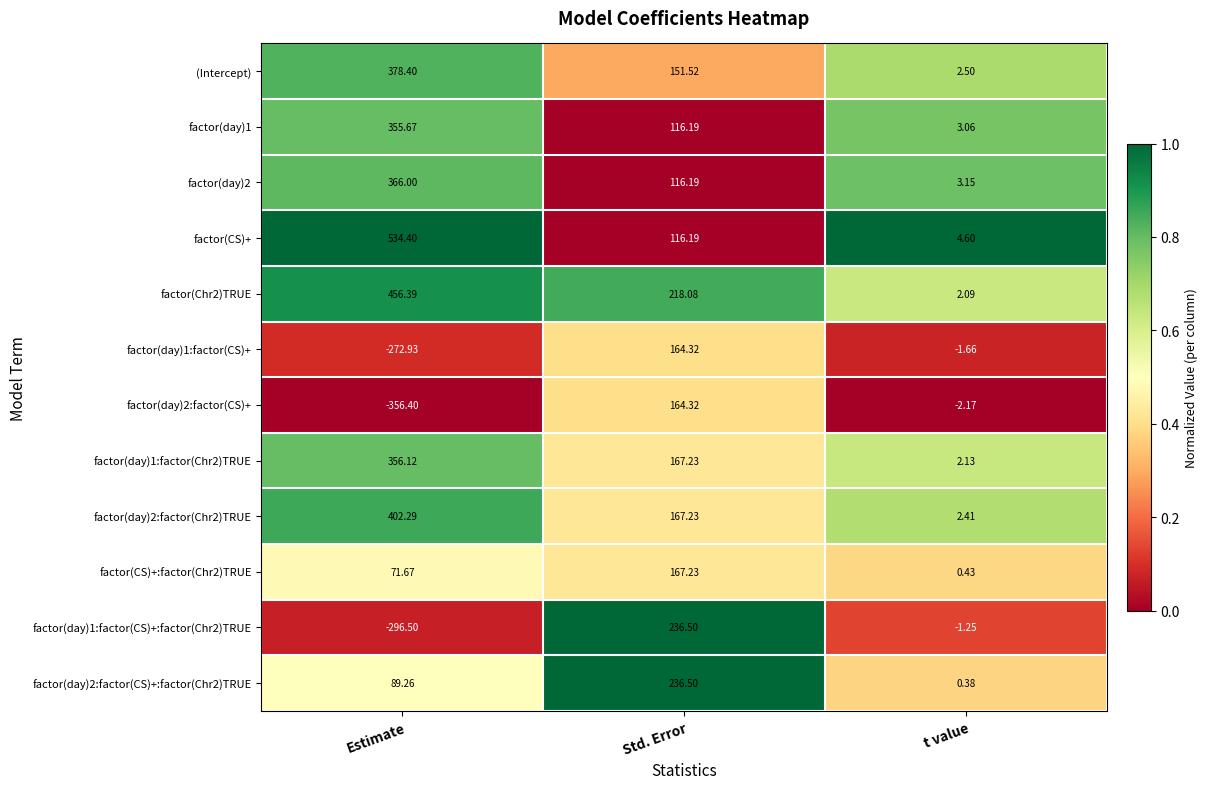

At which category is the sum across all series the highest?

Estimate